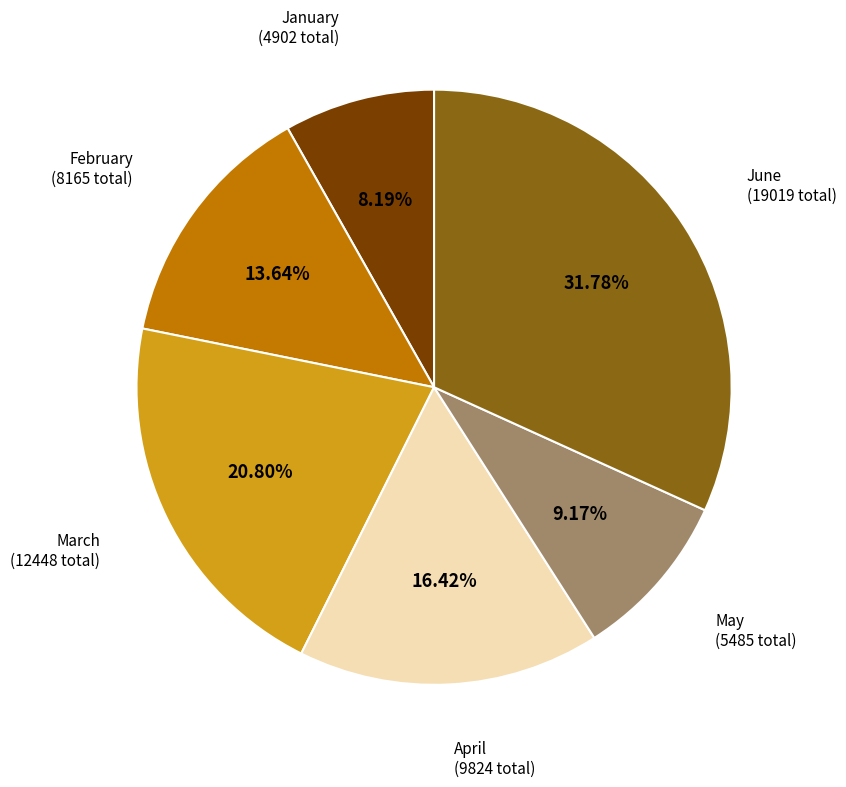

Does any single category account for the majority?

No